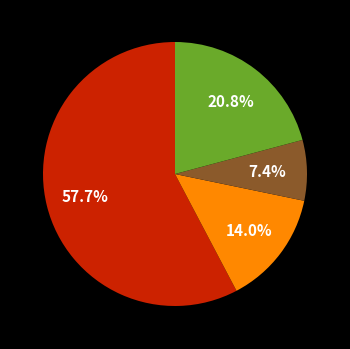

Is there any slice that represents more than half of the pie?

Yes